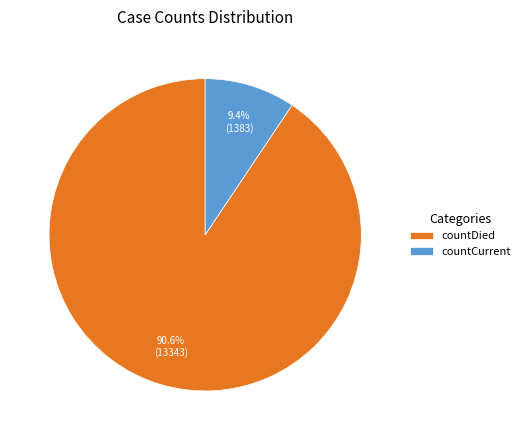

To the nearest percent, what portion does countCurrent represent?

9%